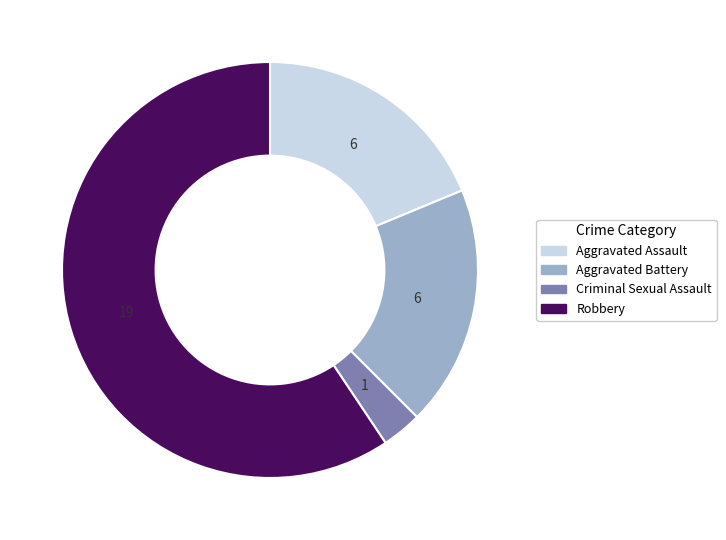

Does any single category account for the majority?

Yes